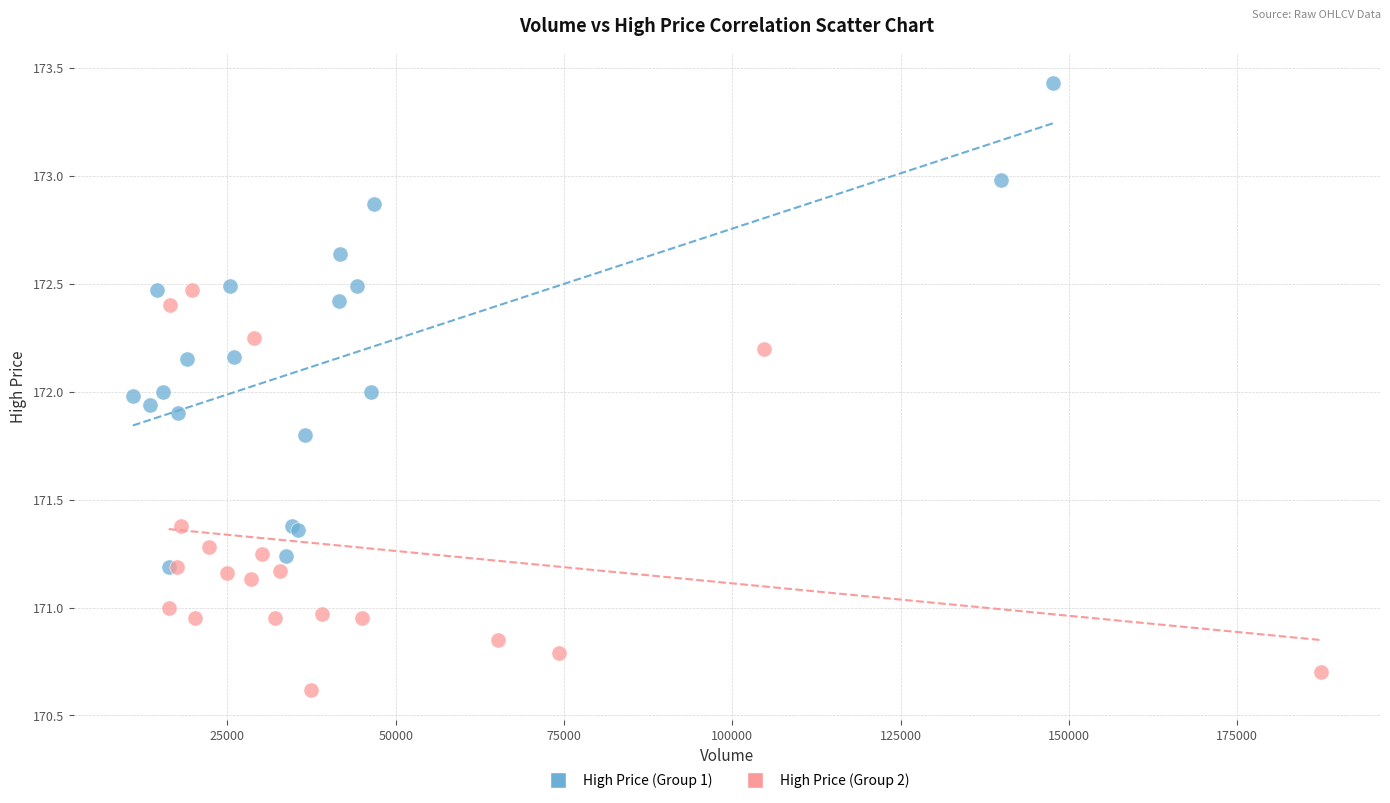

Which series has the largest Y range (max minus min)?

High Price (Group 1)